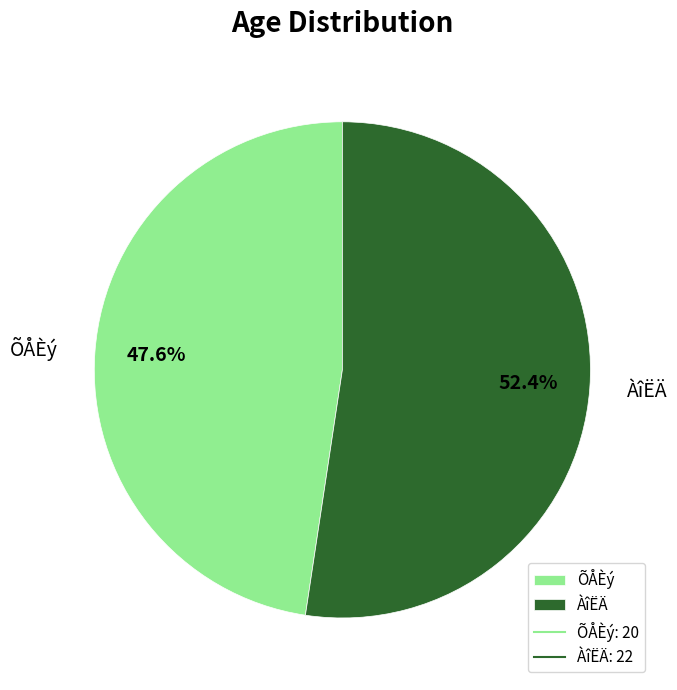

To the nearest percent, what is the average slice percentage?

50%